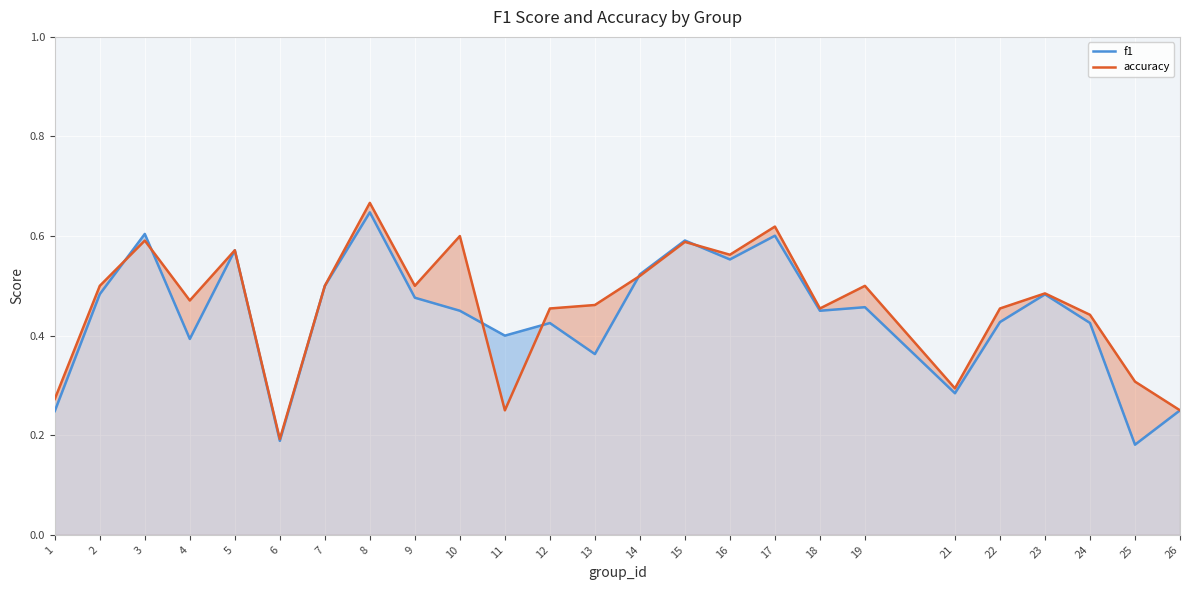

What is the approximate value of accuracy at 5?

0.6